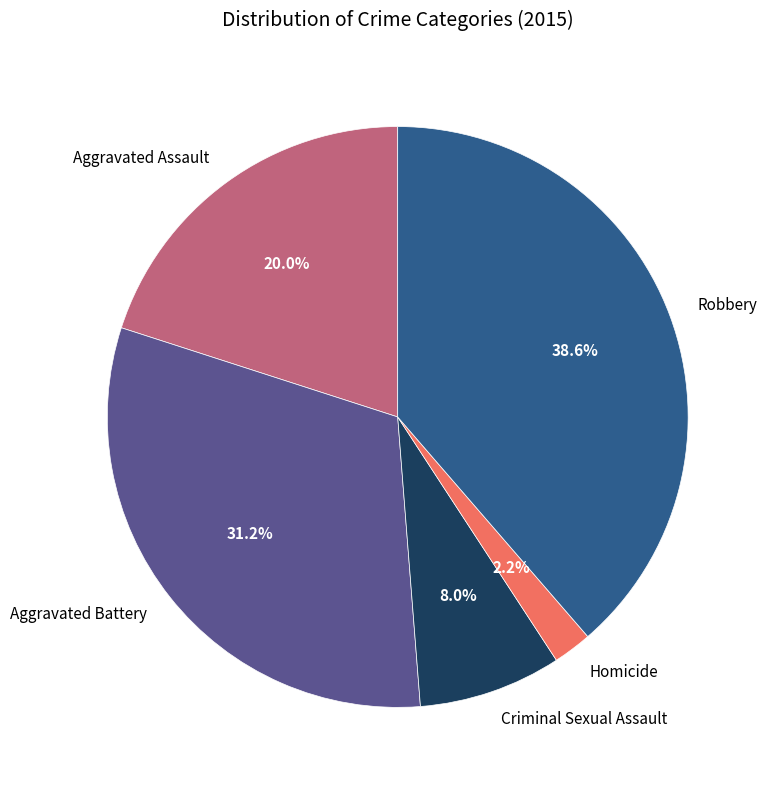

Count the number of slices in the pie.

5